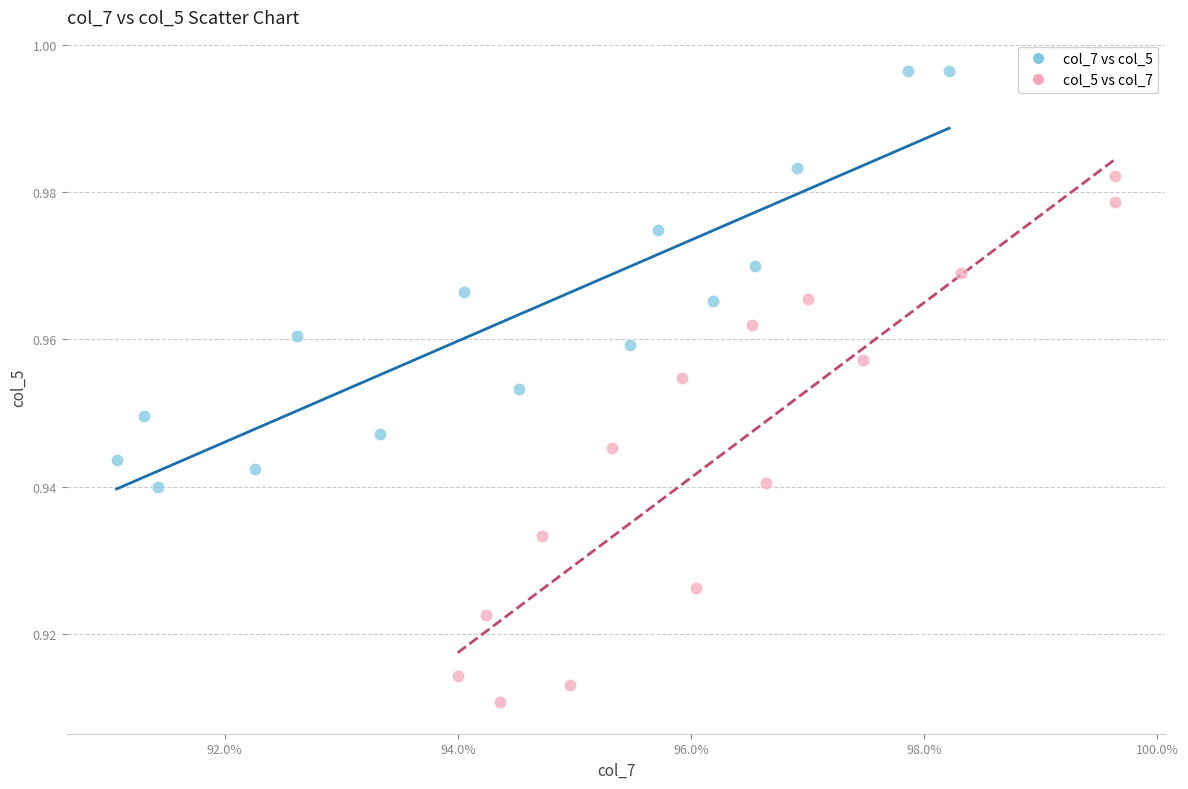

Which series has the widest spread of Y values?

col_5 vs col_7